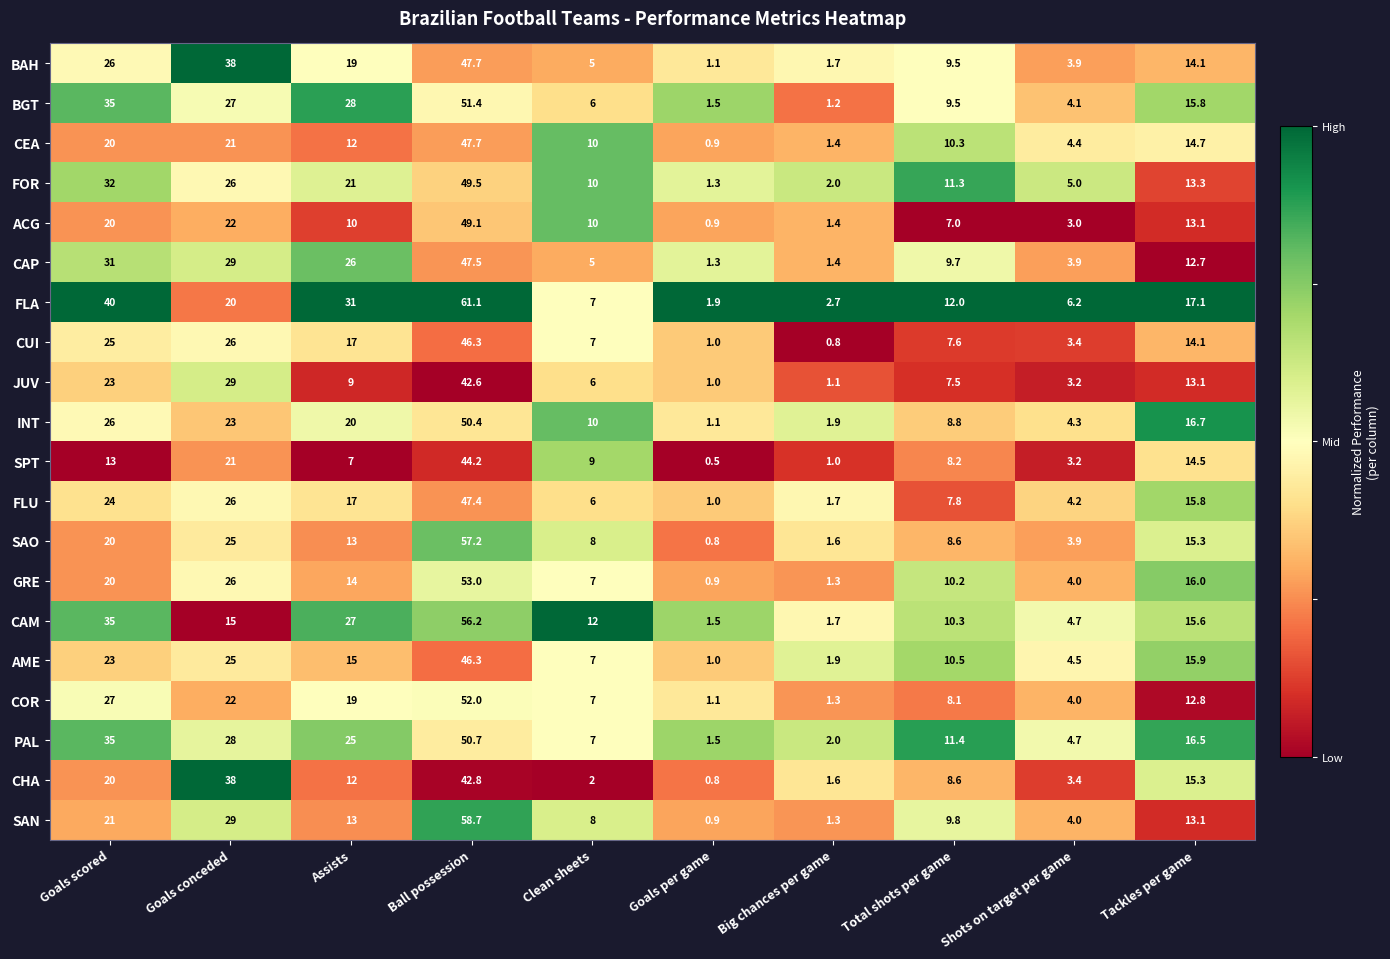

At which label is FLU closest to 24?

Goals scored